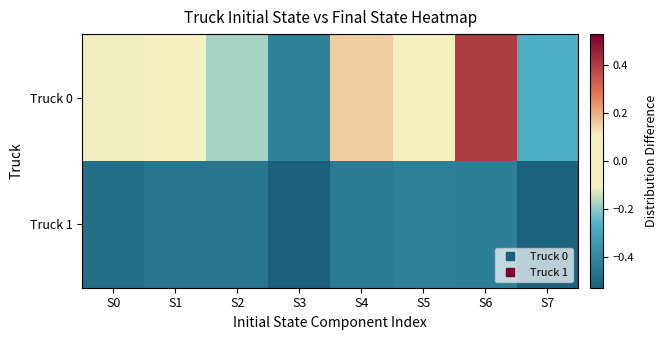

Which series has the largest total across all categories?

Truck 0